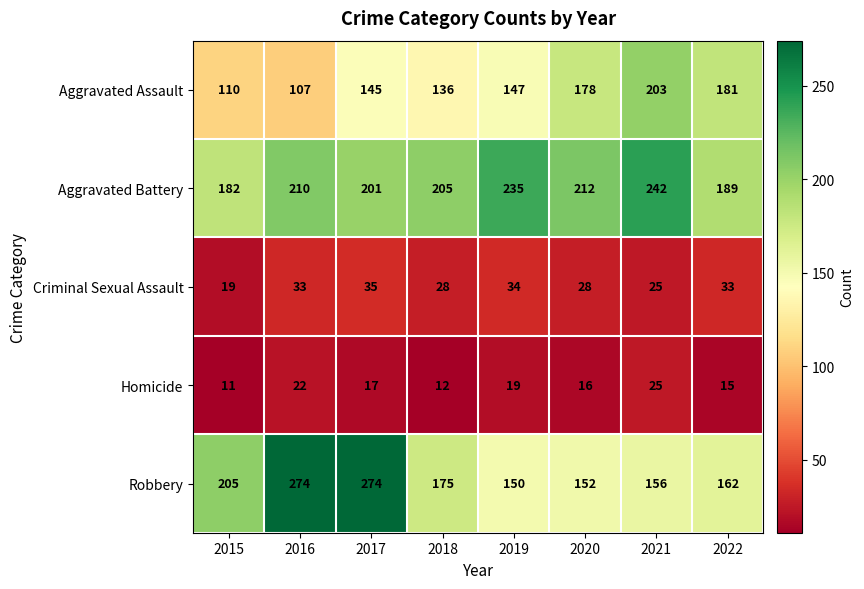

What is the maximum value shown in the chart?

274